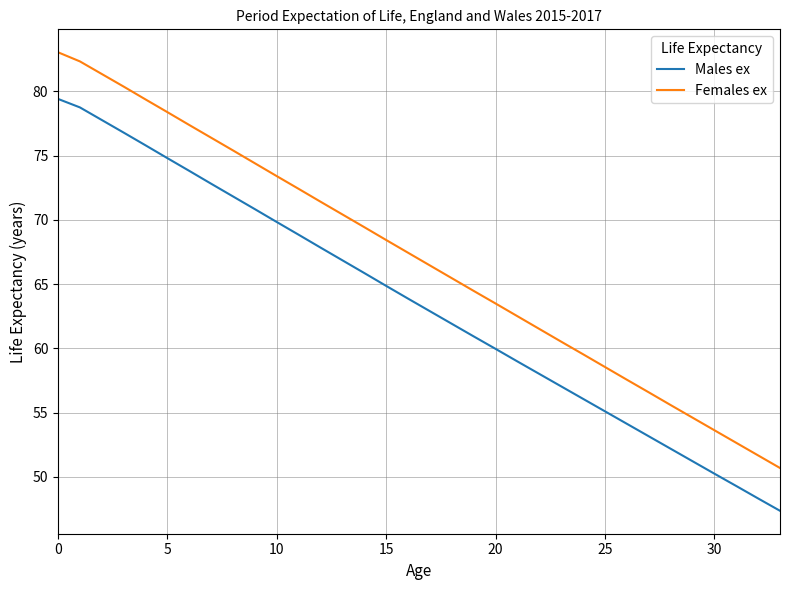

Rank the series by their maximum value, from lowest to highest.

Males ex, Females ex